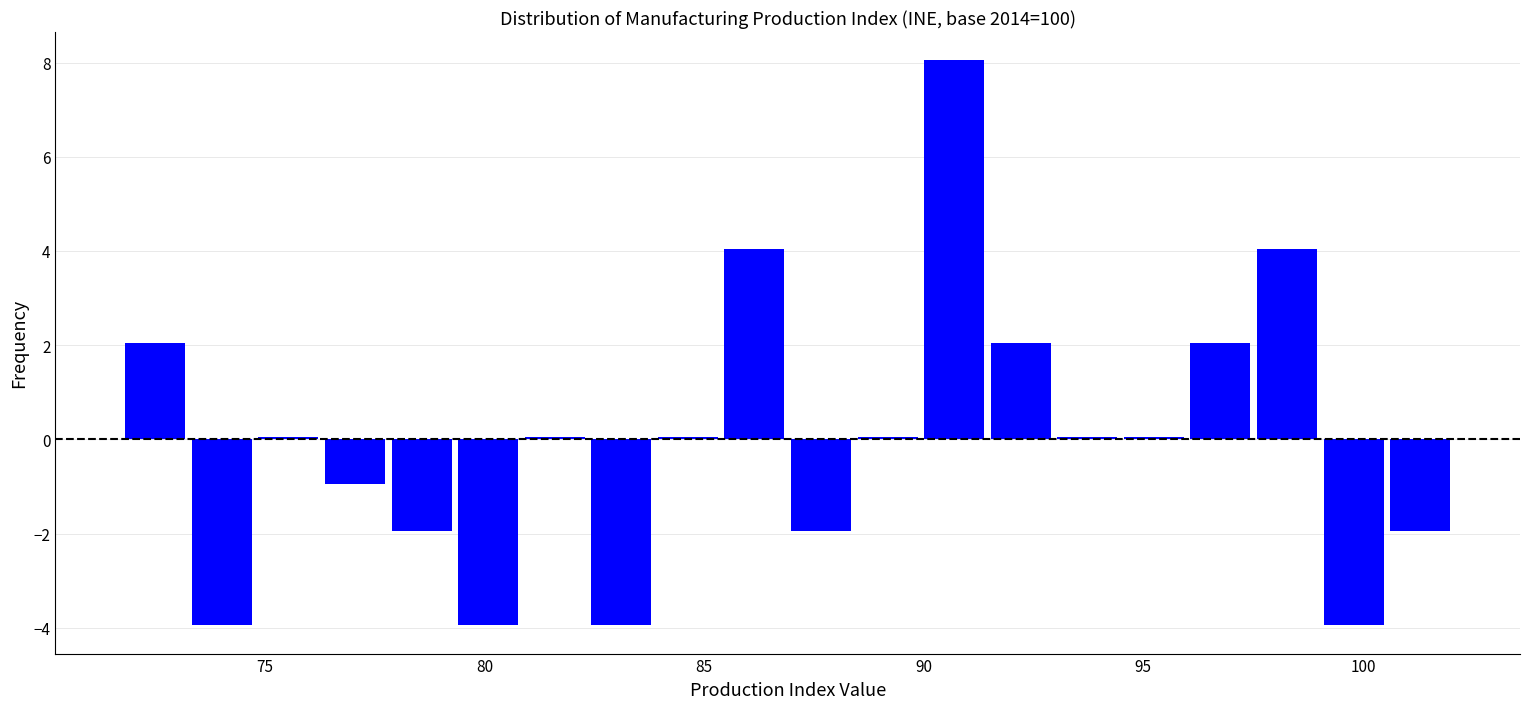

Read against the x-axis, roughly where is the centre of the tallest bar?

90.5